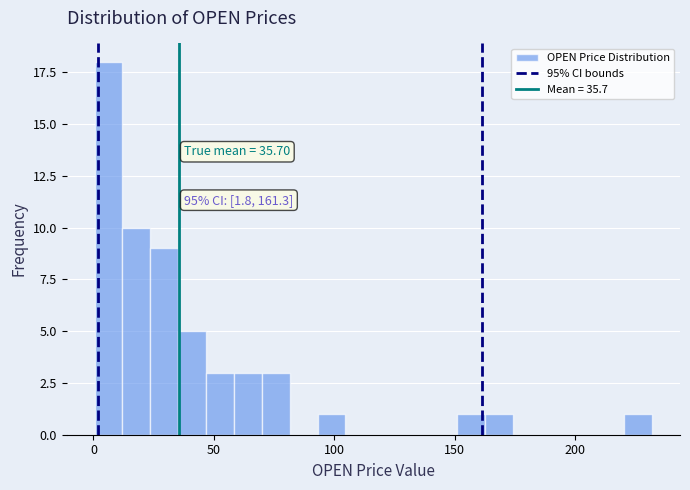

Read against the x-axis, roughly where is the centre of the tallest bar?

5